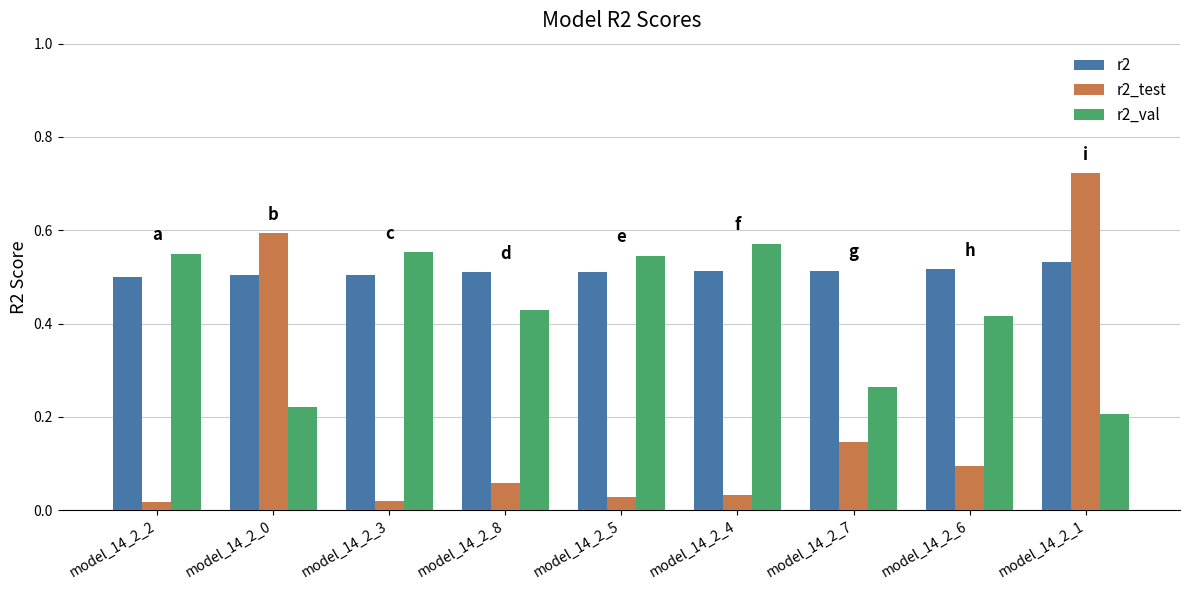

At which category is the sum across all series the highest?

model_14_2_1